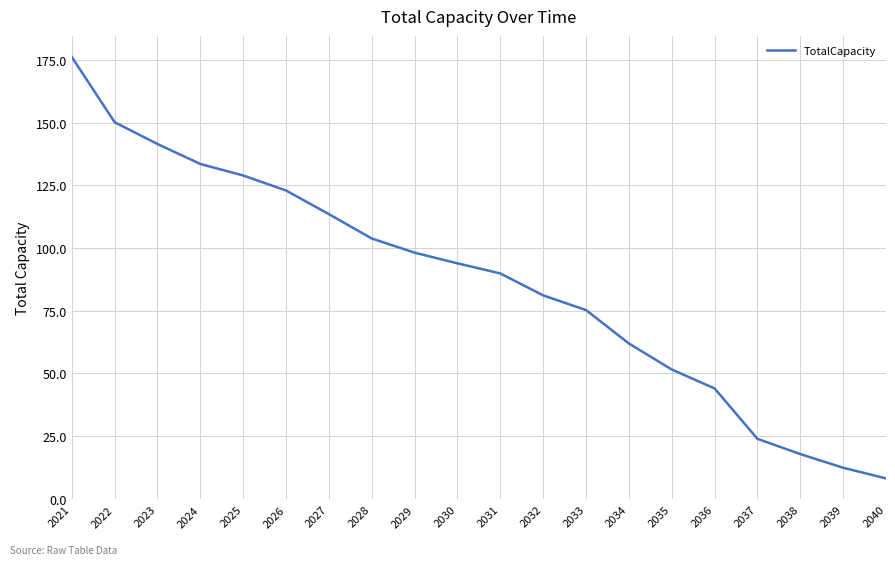

The chart shows a value of 141.4 at 2023. True or false?

True